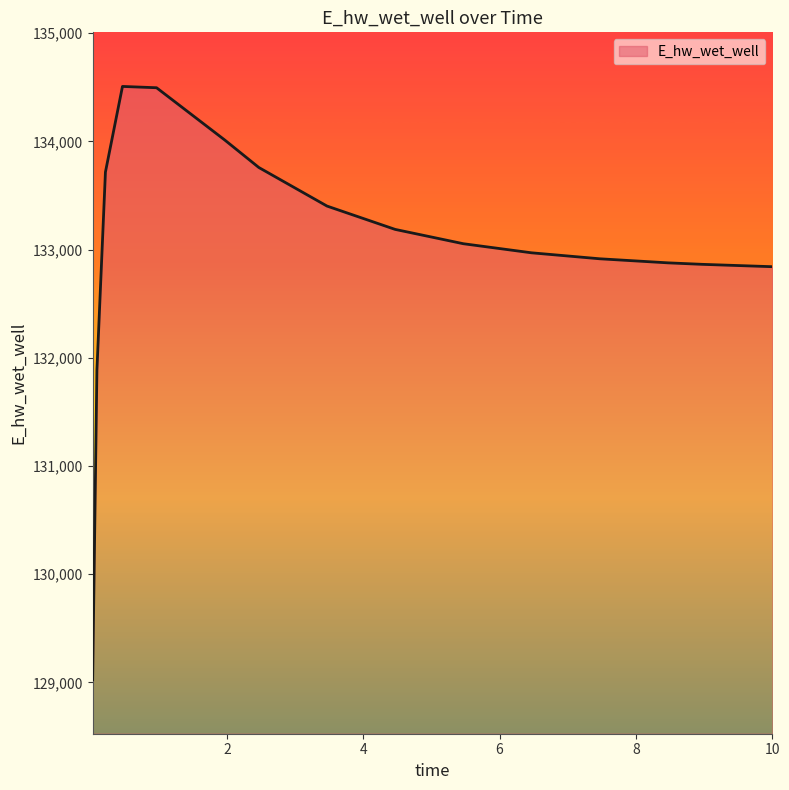

What is the difference between the maximum and minimum values?

5482.2